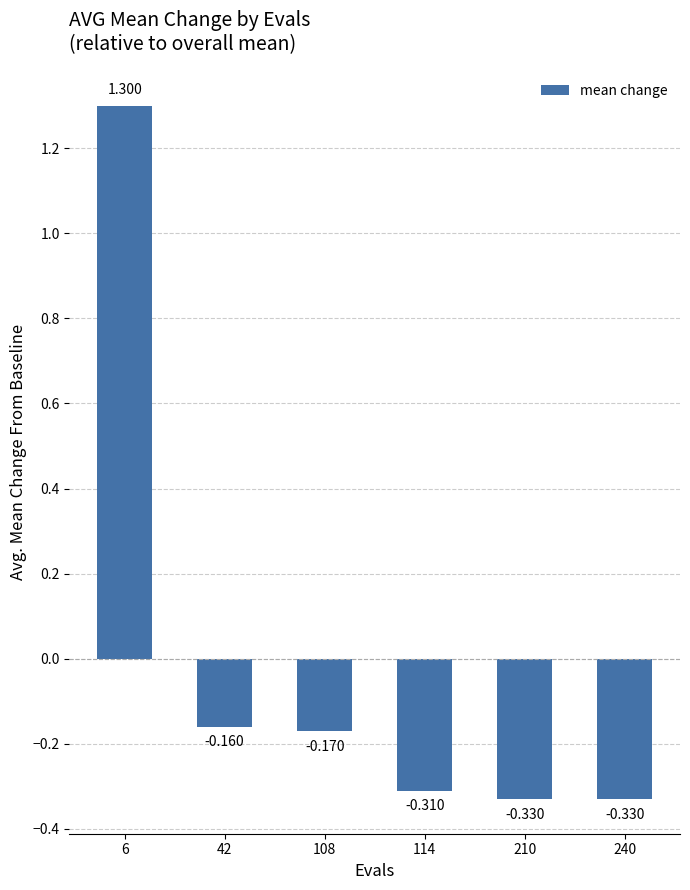

What is the difference between the maximum and minimum values?

1.6